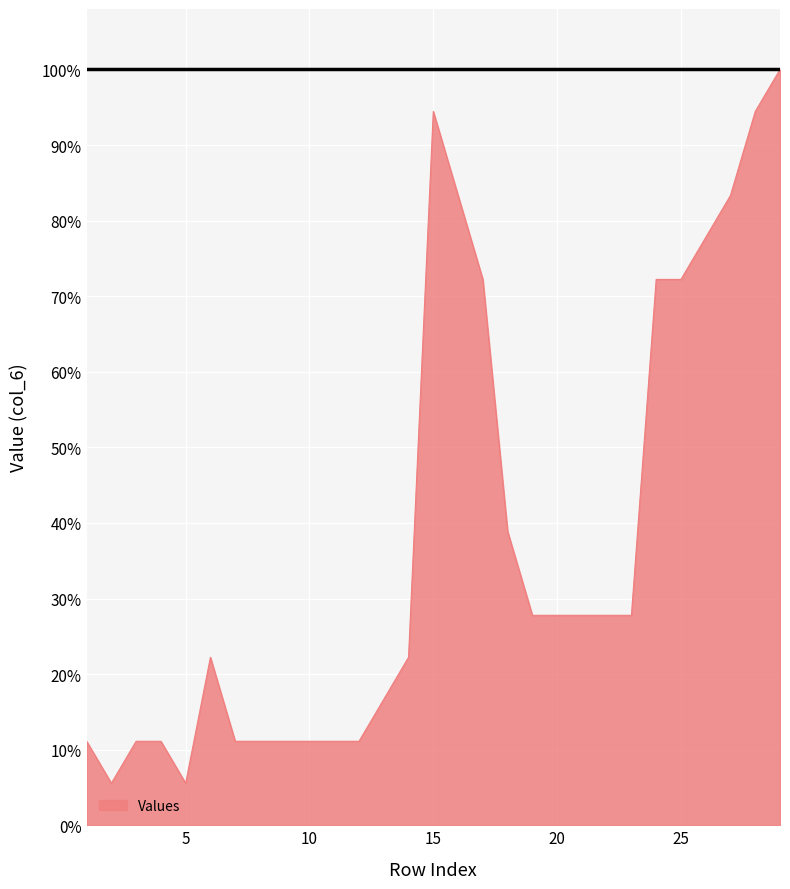

Does the chart have visible grid lines?

Yes